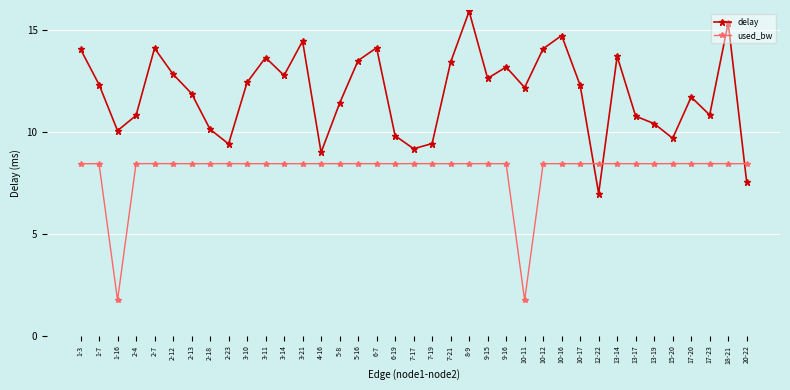

True or false: used_bw has more than 2 interior local peaks.

True